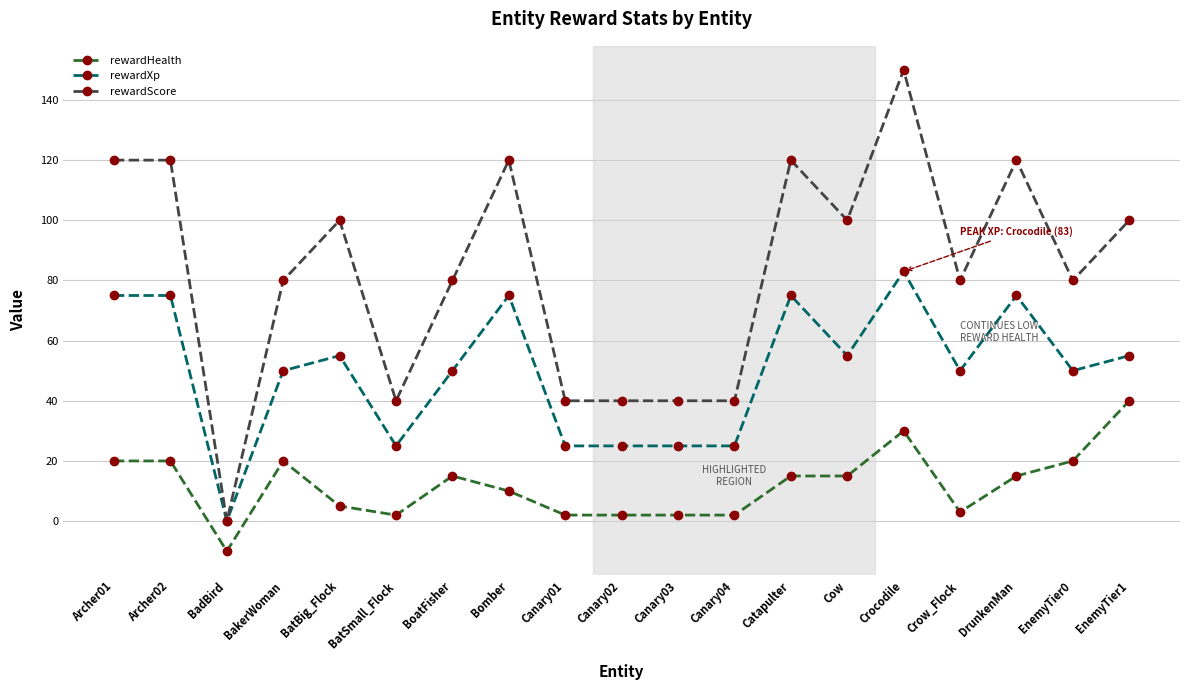

The rewardXp series shows 16 at Canary03. True or false?

False